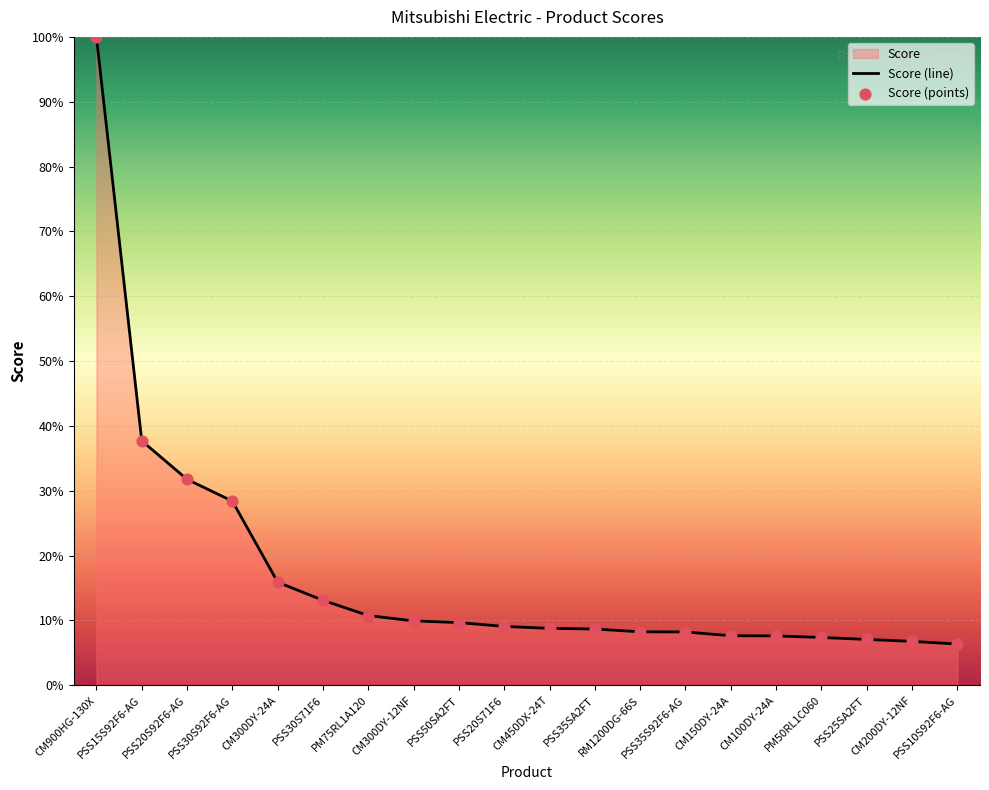

Which series has the largest Y range (max minus min)?

Score (line)